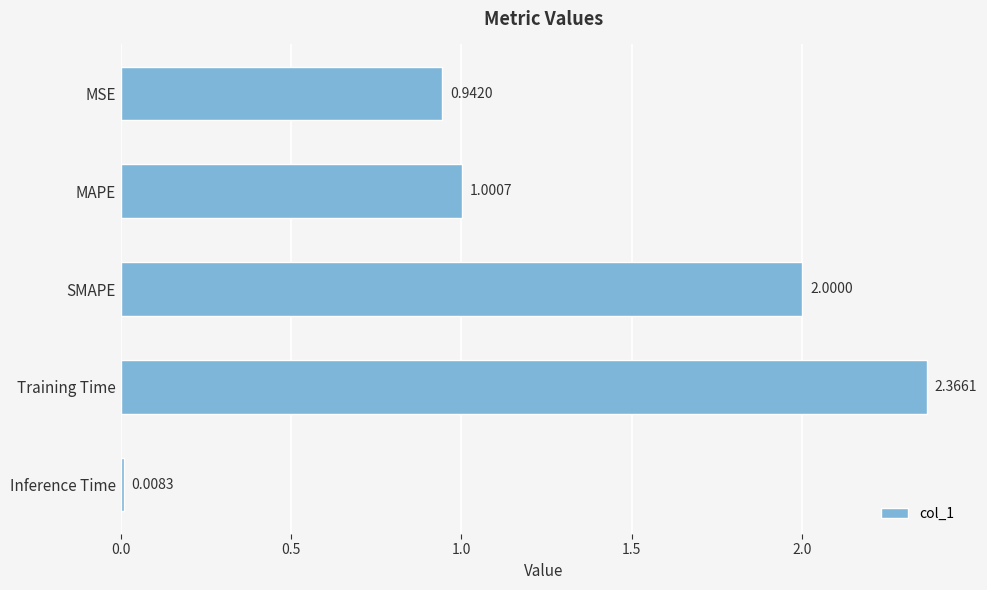

What is the label of the 2nd bar from the top?

MAPE